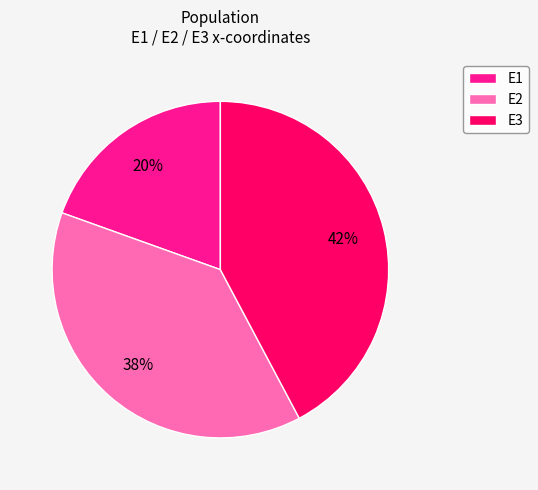

Does E1 account for over 50% of the chart?

No